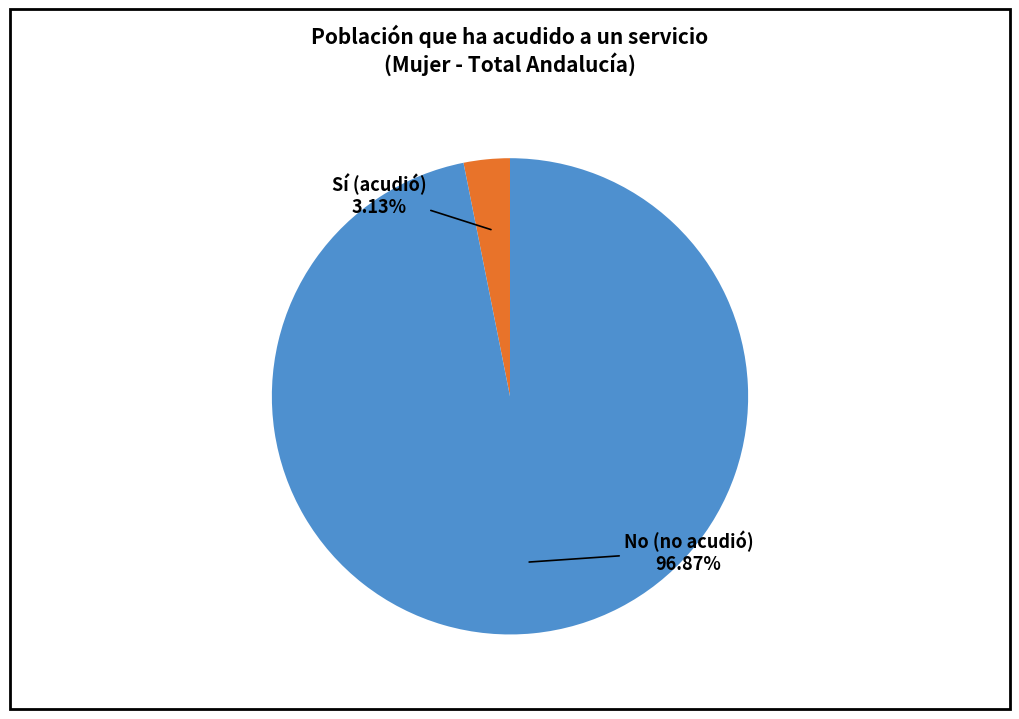

To the nearest percent, what is the combined percentage of No and Sí?

100%